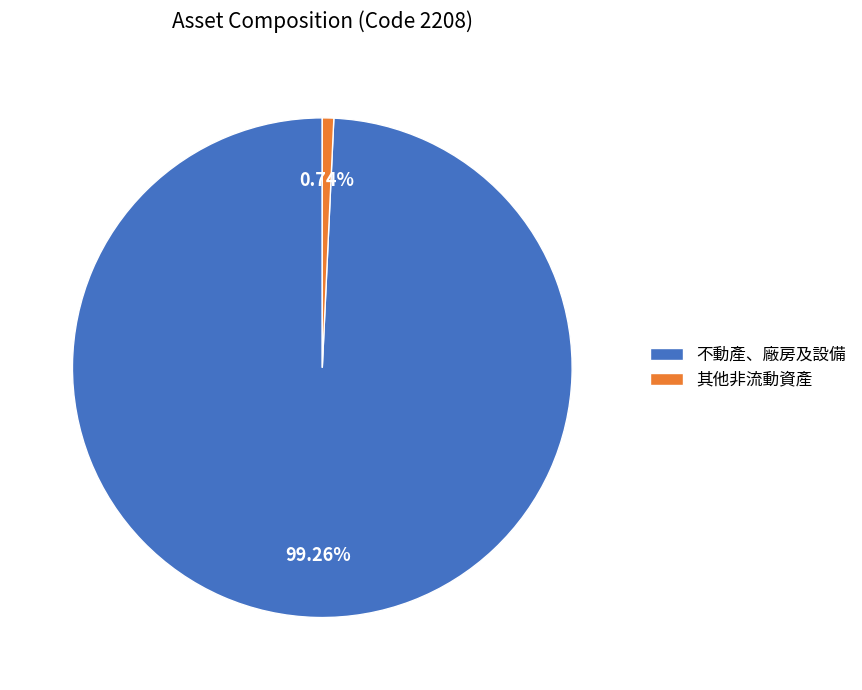

Count the number of slices in the pie.

2